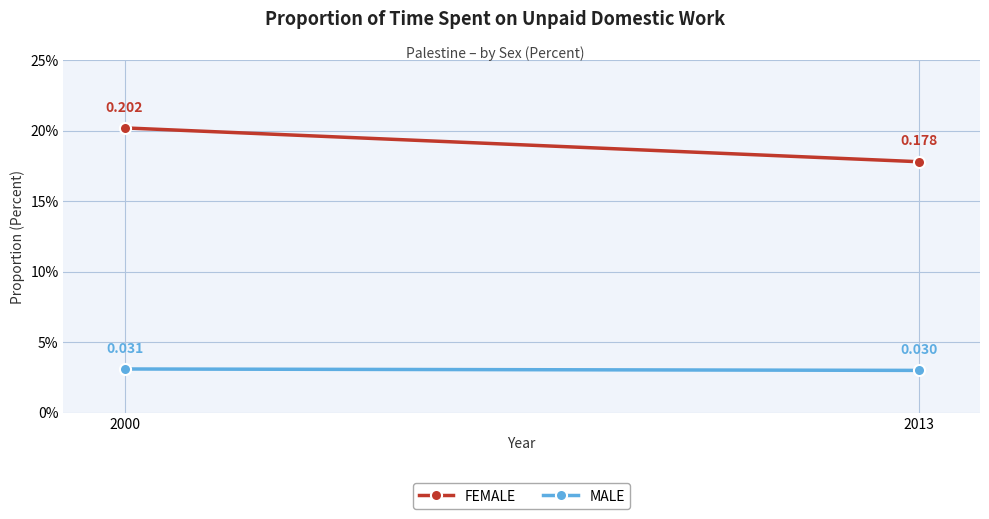

Count the number of categories in the chart.

2